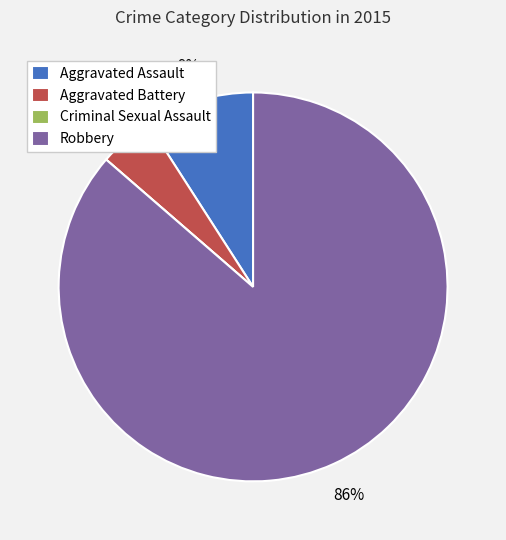

Do Aggravated Battery and Robbery together represent more than half of the pie?

Yes